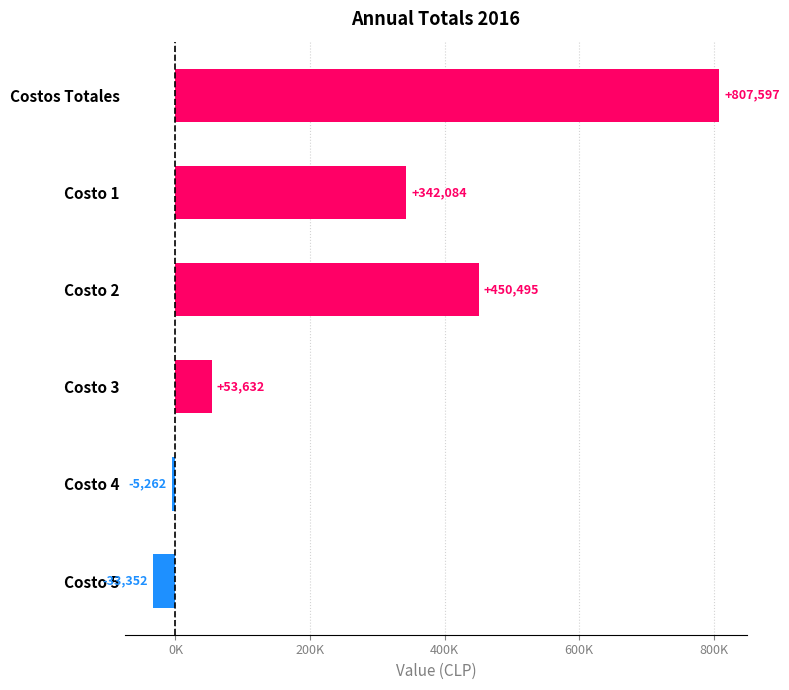

What is the smallest value displayed?

-33352